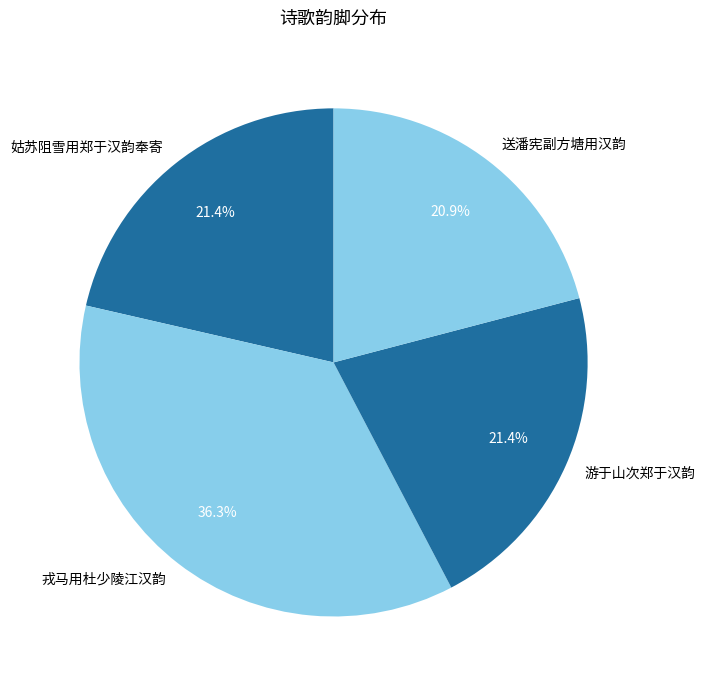

Does 姑苏阻雪用郑于汉韵奉寄 represent more than half of the total?

No